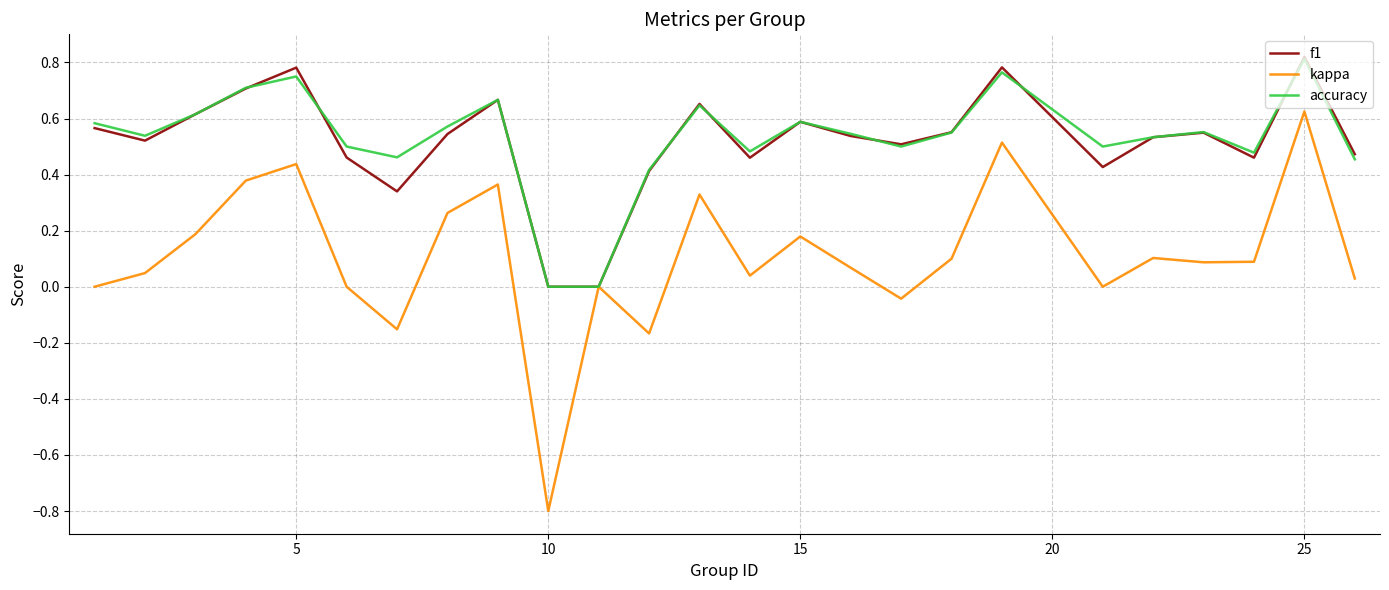

Which series has the widest spread of values?

kappa